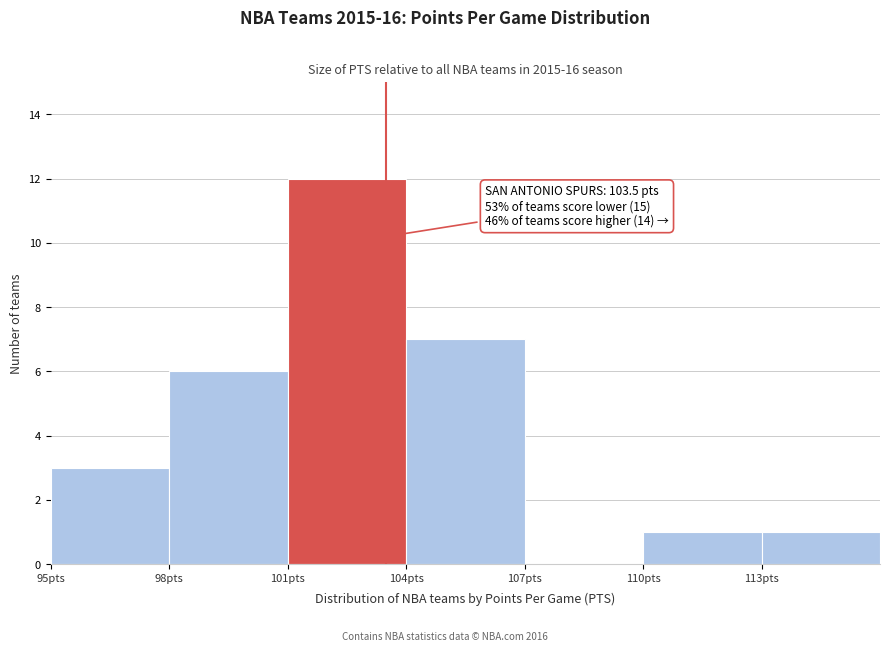

Which range on the x-axis has the tallest bar?

101 to 104